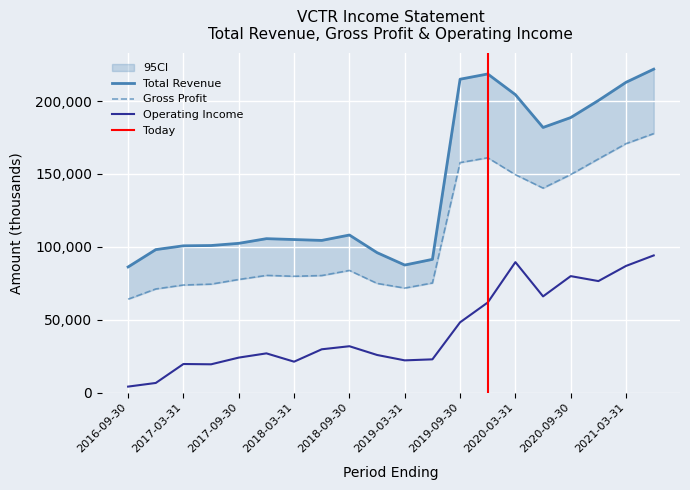

Reading left to right, transcribe all the data shown in this chart.

Total Revenue: 2016-09-30=86200	2016-12-31=98100	2017-03-31=100700	2017-06-30=100900	2017-09-30=102400	2017-12-31=105600	2018-03-31=105000	2018-06-30=104400	2018-09-30=108100	2018-12-31=96000	2019-03-31=87500	2019-06-30=91400	2019-09-30=215000	2019-12-31=218600	2020-03-31=204400	2020-06-30=181900	2020-09-30=188700	2020-12-31=200400	2021-03-31=212900	2021-06-30=221900
Gross Profit: 2016-09-30=64100	2016-12-31=71100	2017-03-31=73800	2017-06-30=74400	2017-09-30=77600	2017-12-31=80400	2018-03-31=79800	2018-06-30=80300	2018-09-30=83800	2018-12-31=74900	2019-03-31=71700	2019-06-30=75200	2019-09-30=157800	2019-12-31=161100	2020-03-31=149500	2020-06-30=140300	2020-09-30=149600	2020-12-31=160300	2021-03-31=170800	2021-06-30=177700
Operating Income or Loss: 2016-09-30=4100	2016-12-31=6600	2017-03-31=19600	2017-06-30=19400	2017-09-30=24000	2017-12-31=26900	2018-03-31=21200	2018-06-30=29700	2018-09-30=31800	2018-12-31=25800	2019-03-31=22100	2019-06-30=22800	2019-09-30=48200	2019-12-31=61800	2020-03-31=89500	2020-06-30=66000	2020-09-30=79900	2020-12-31=76500	2021-03-31=86900	2021-06-30=94100